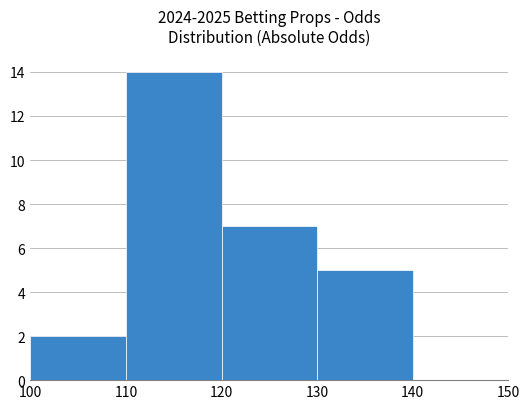

What is the greatest value displayed?

14